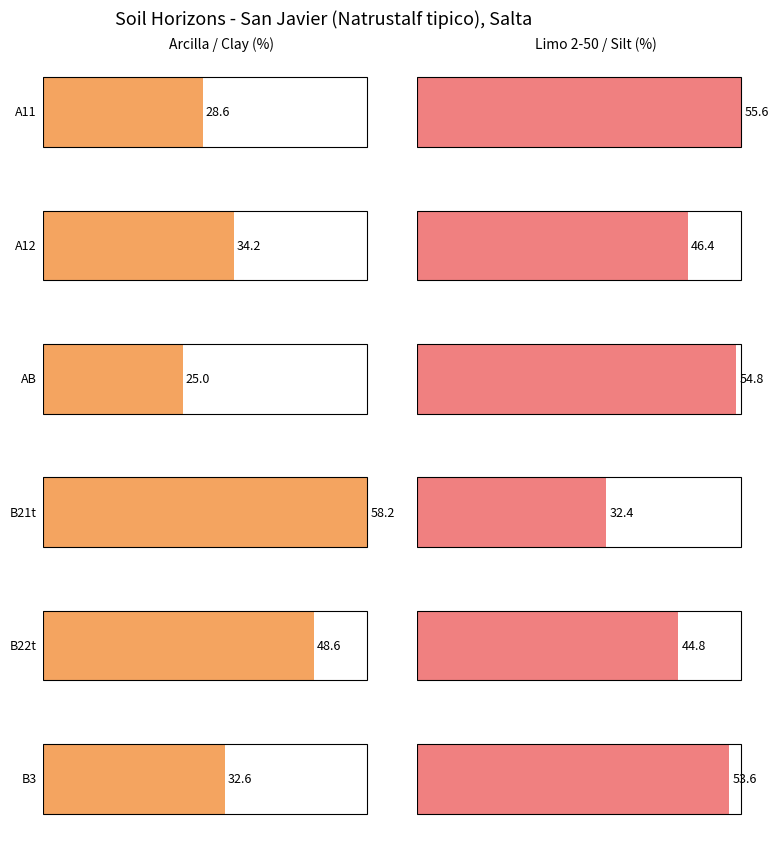

Between A11 and A12, which series saw the biggest shift?

analitico_limo_2_50